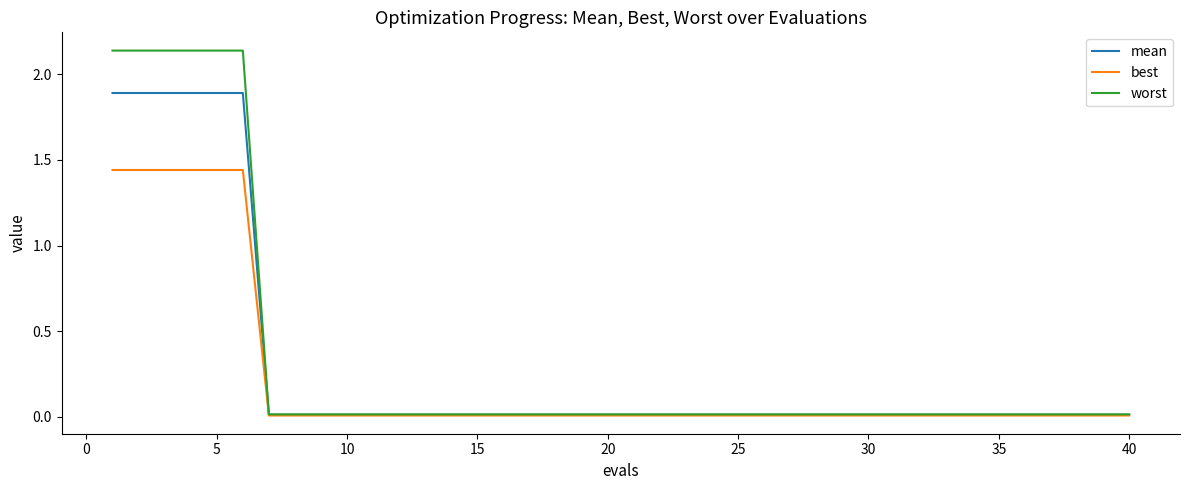

Rank the series by their maximum value, from highest to lowest.

worst, mean, best